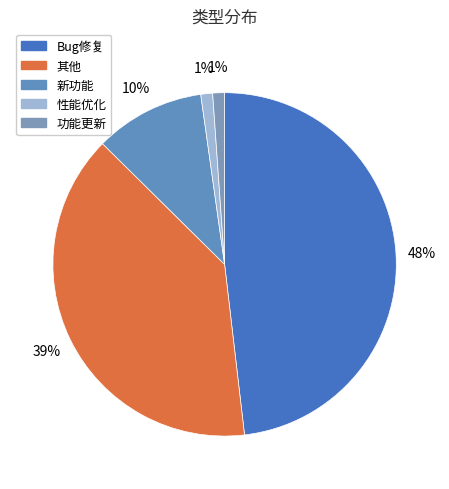

Which slice is the largest?

Bug修复